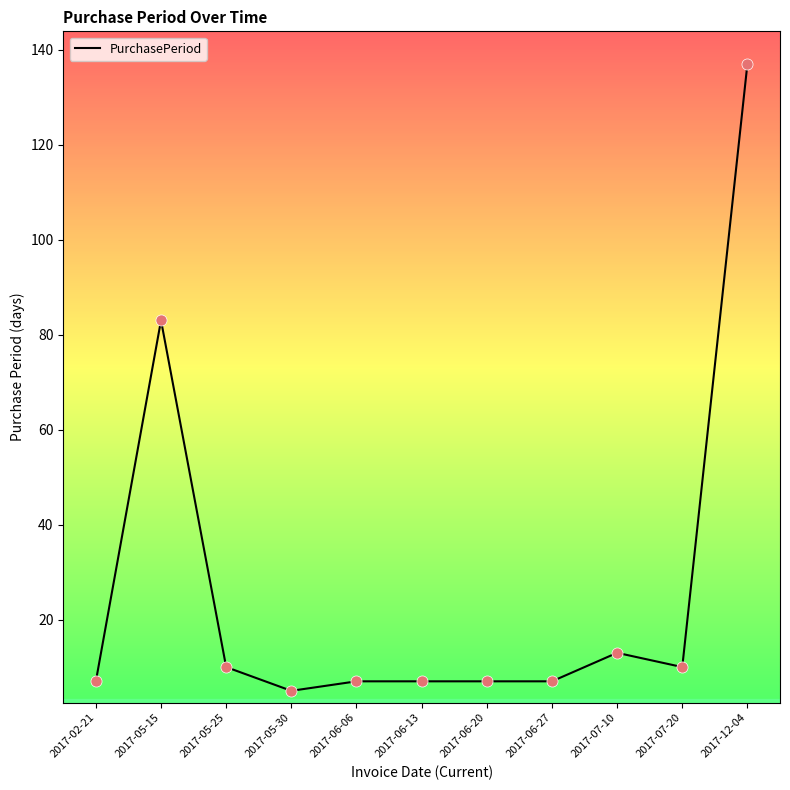

Which has a higher value, 2017-05-30 or 2017-06-20?

2017-06-20